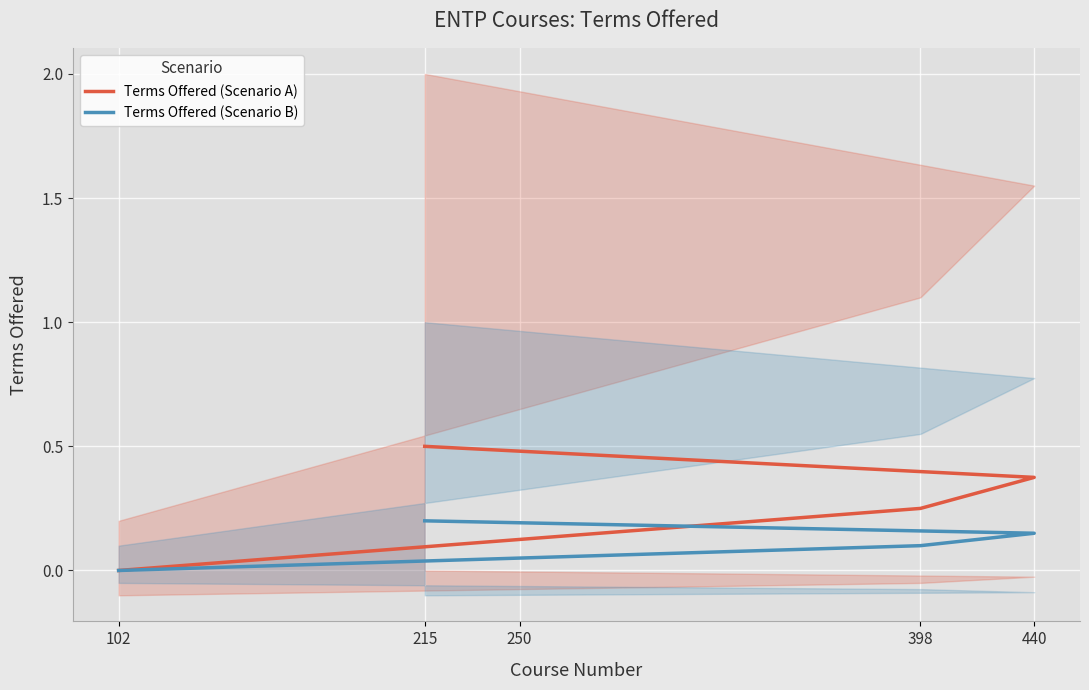

True or false: Terms Offered (Scenario B) and Terms Offered (Scenario A) cross at least once.

False